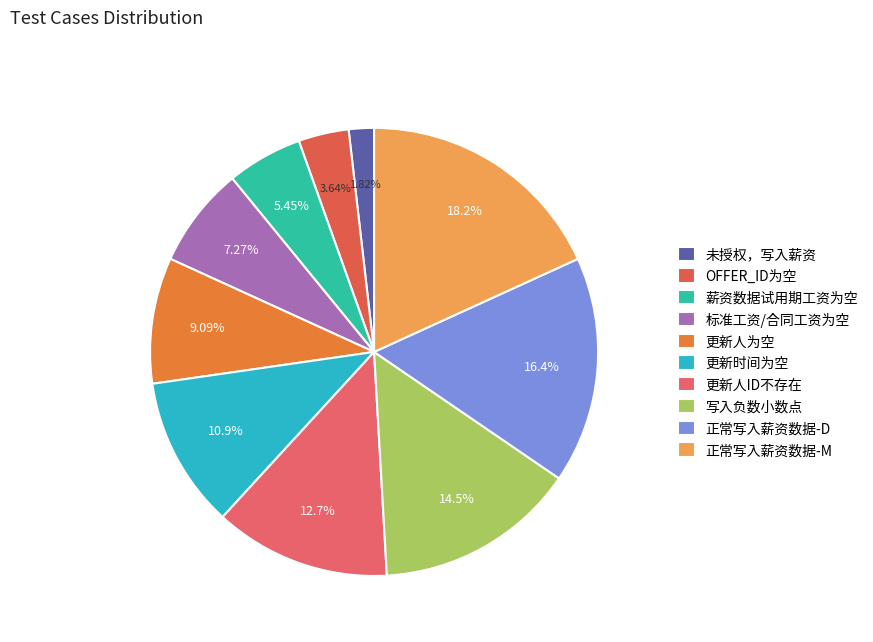

To the nearest percent, what is the difference between the 标准工资/合同工资为空 and 更新人ID不存在 slice percentages?

5%